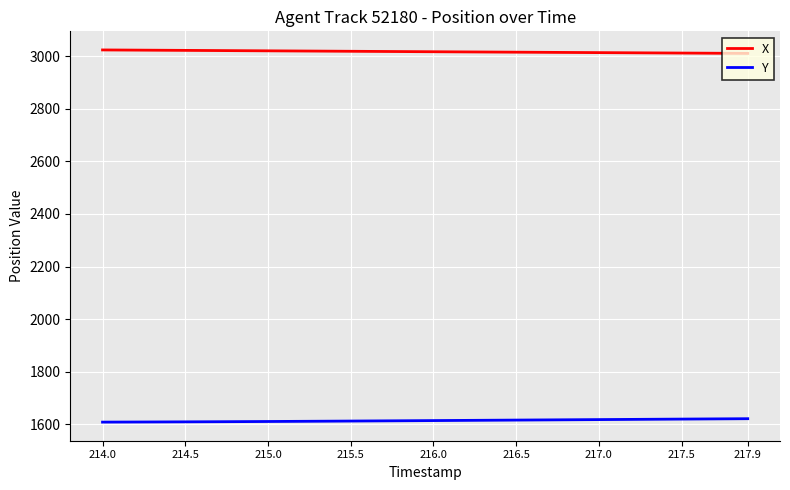

What is the minimum value shown in the chart?

1608.1